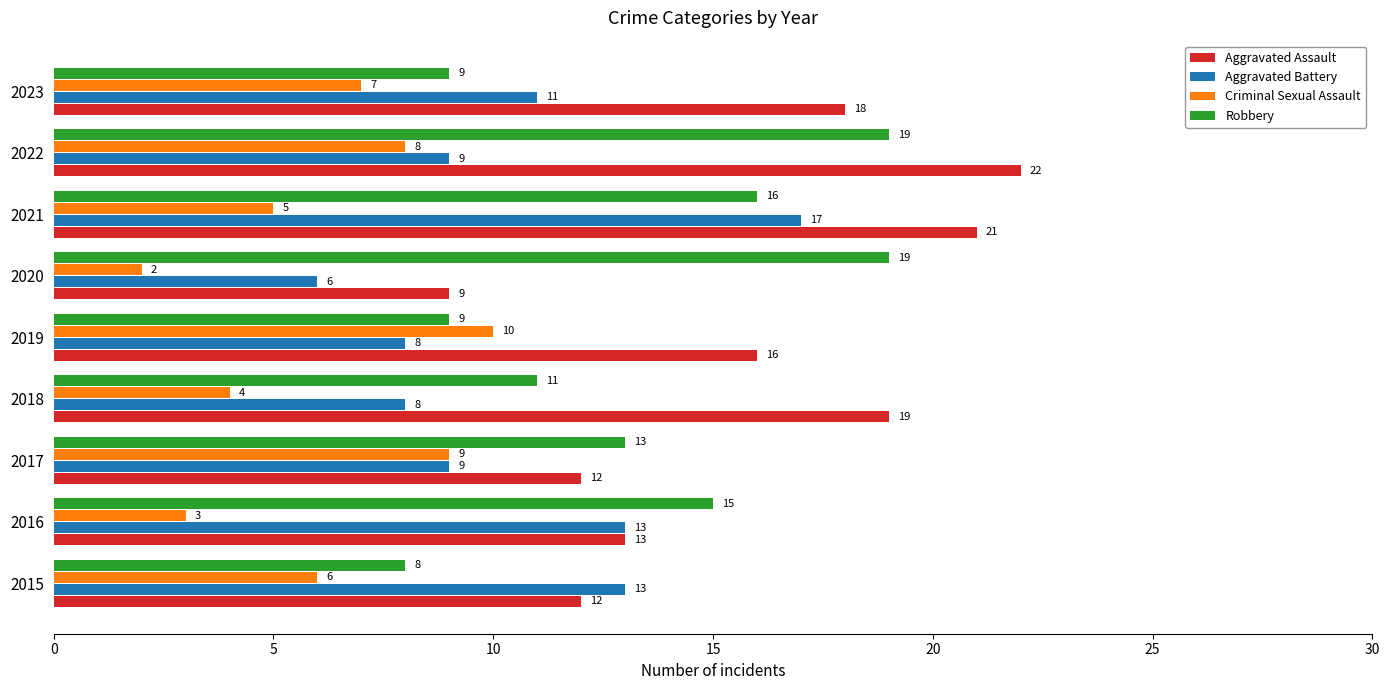

What is the minimum value for Criminal Sexual Assault?

2